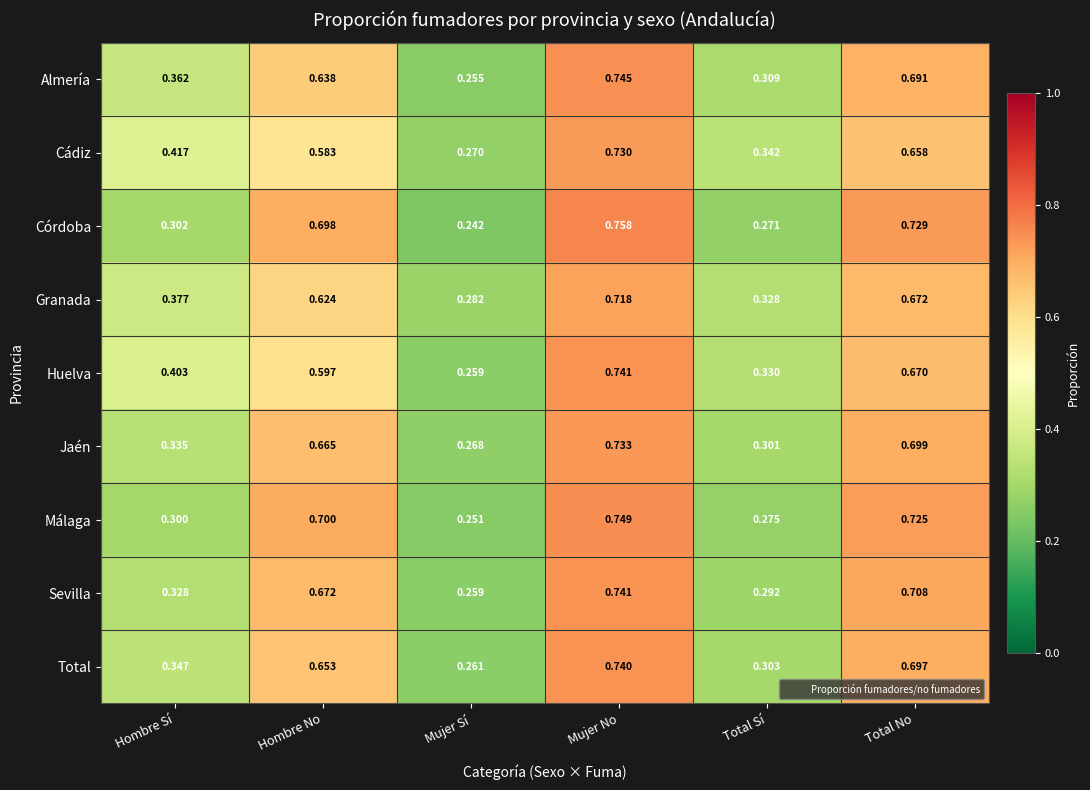

Which category has the highest value in the Almería series?

Mujer No